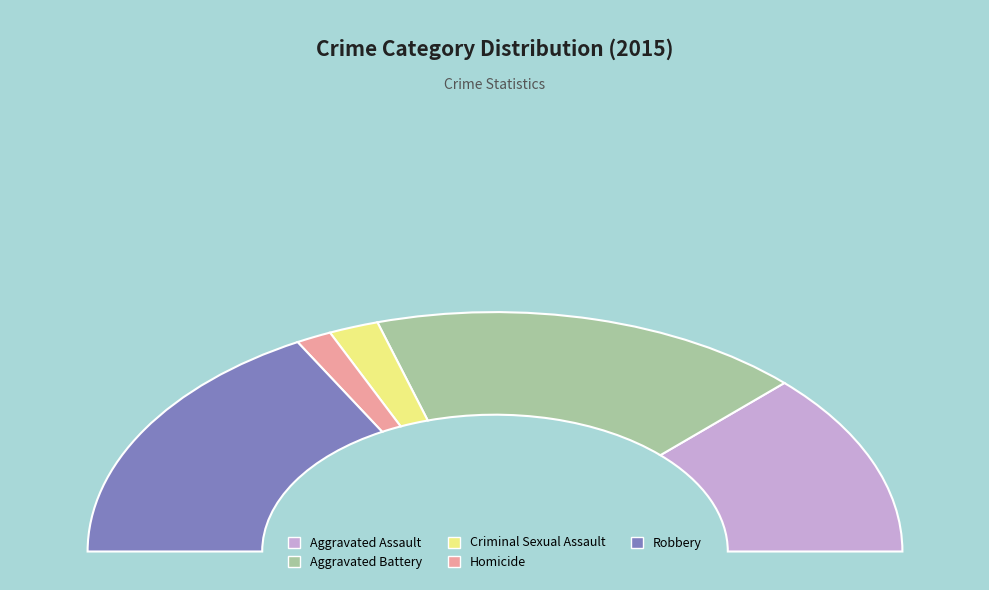

True or false: Criminal Sexual Assault accounts for 4% of the total.

True